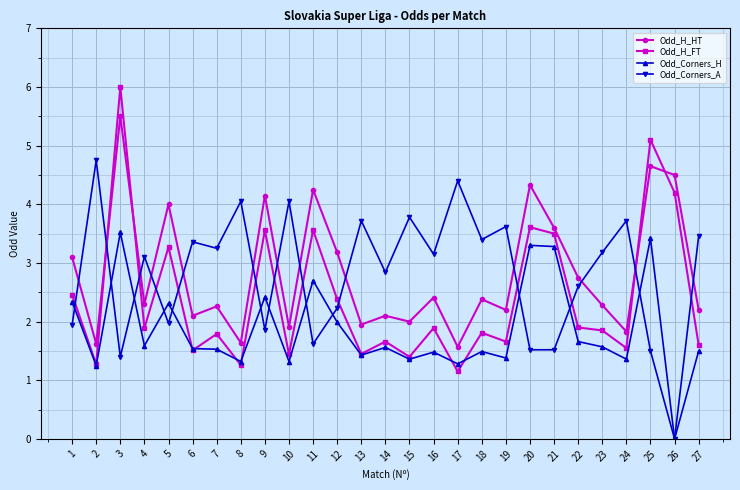

Between which two adjacent categories do Odd_Corners_A and Odd_H_FT first intersect?

1 and 2